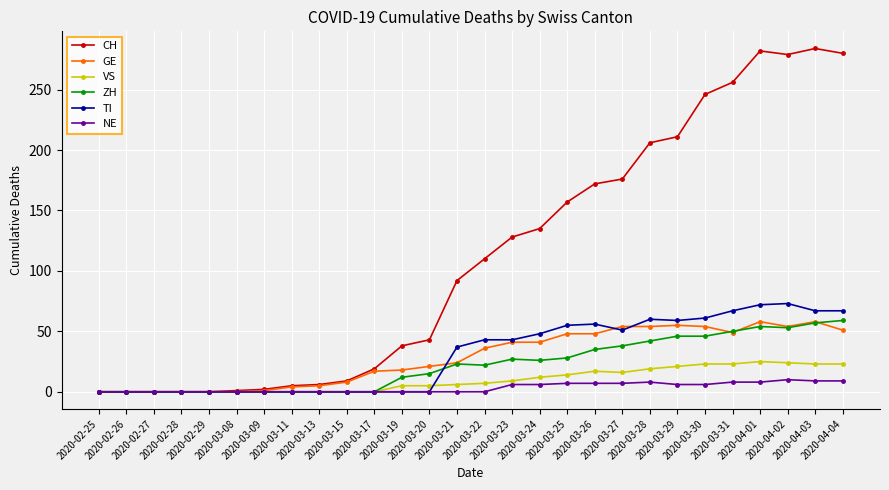

How many data points in ZH are less than 23?

14